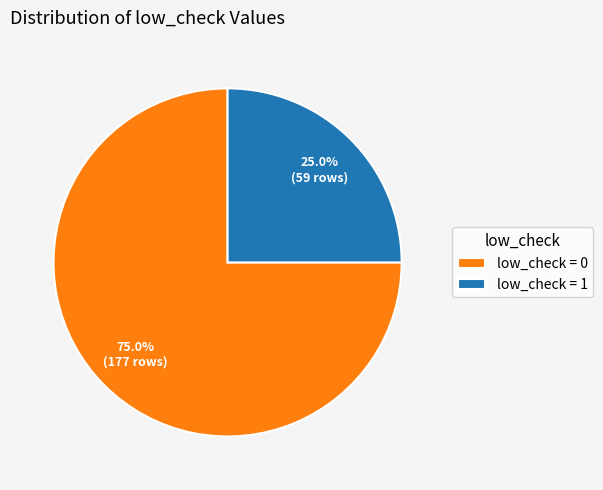

Is there any slice that represents more than half of the pie?

Yes